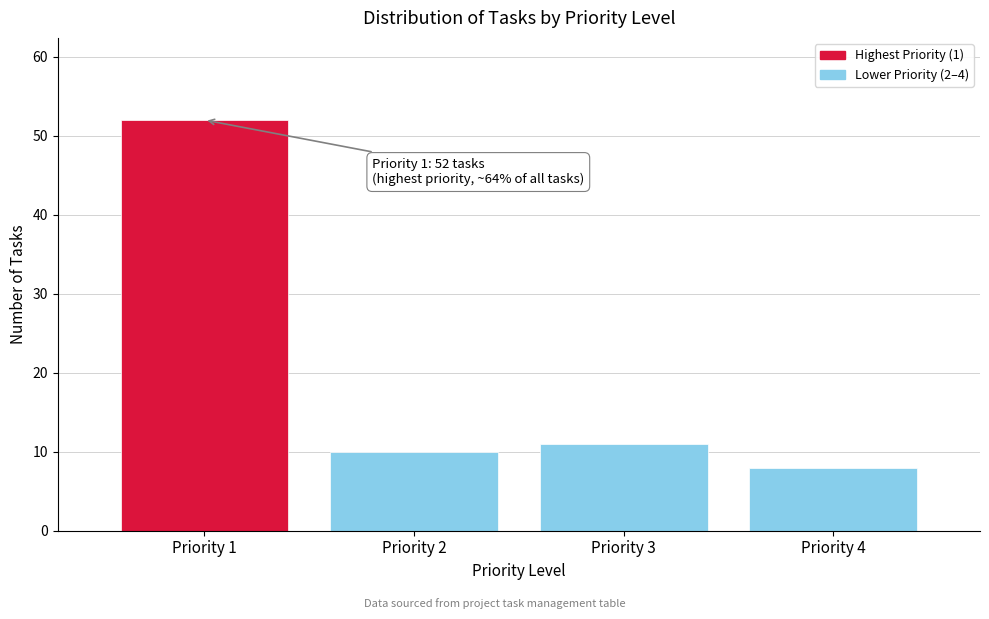

Reading left to right, transcribe all the data shown in this chart.

52	10	11	8